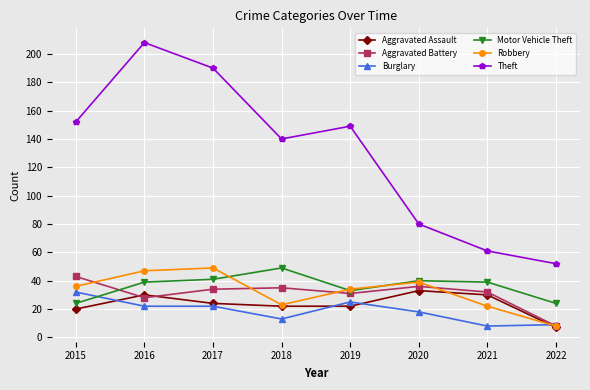

Does the chart display data point markers on the line(s)?

Yes